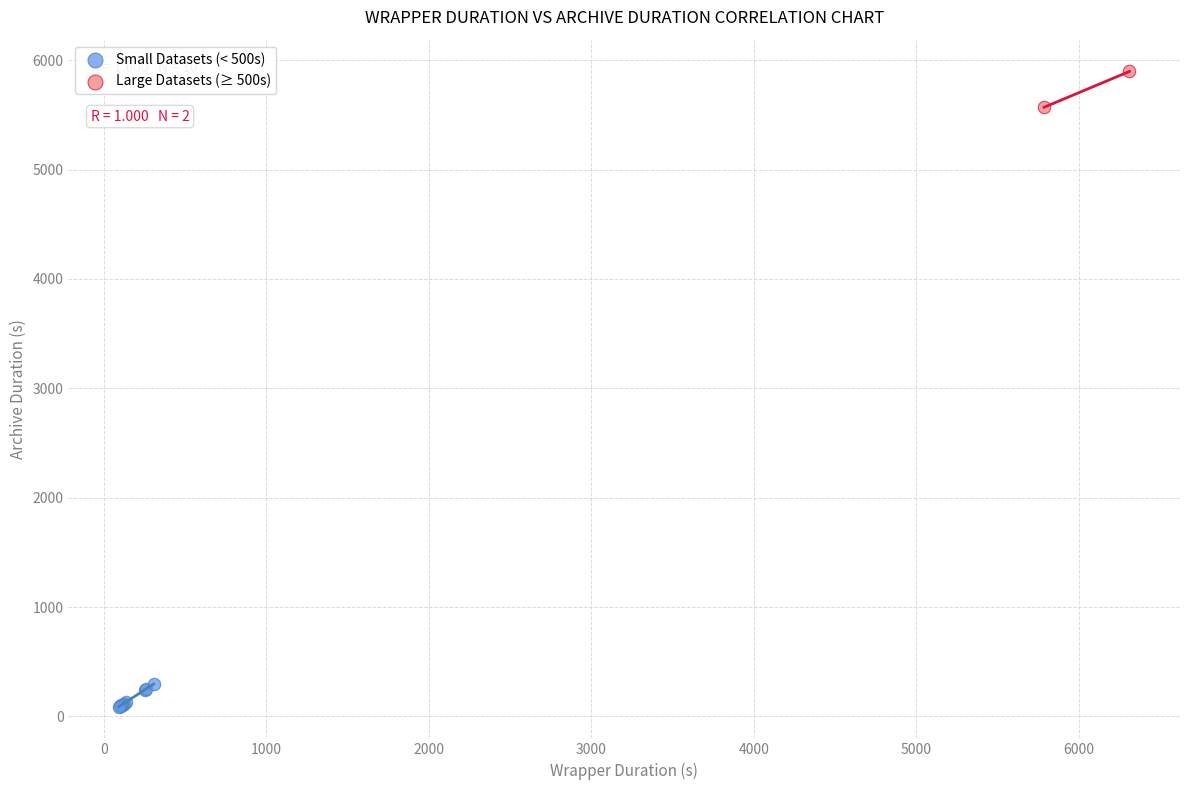

Which series contains the highest Y value?

Large Datasets (≥ 500s)